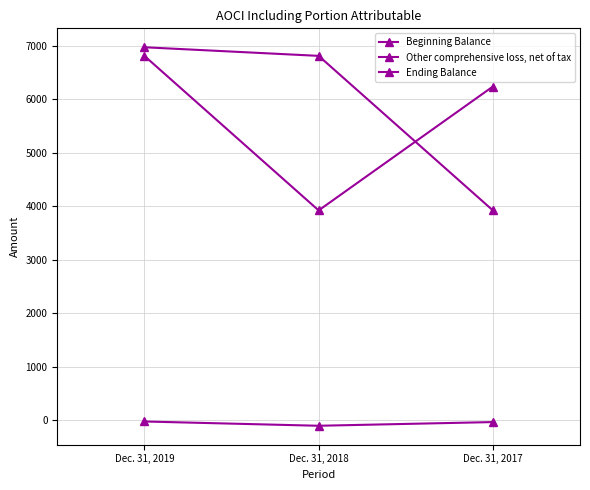

List the labels in order of Beginning Balance value, largest first.

Dec. 31, 2019, Dec. 31, 2017, Dec. 31, 2018